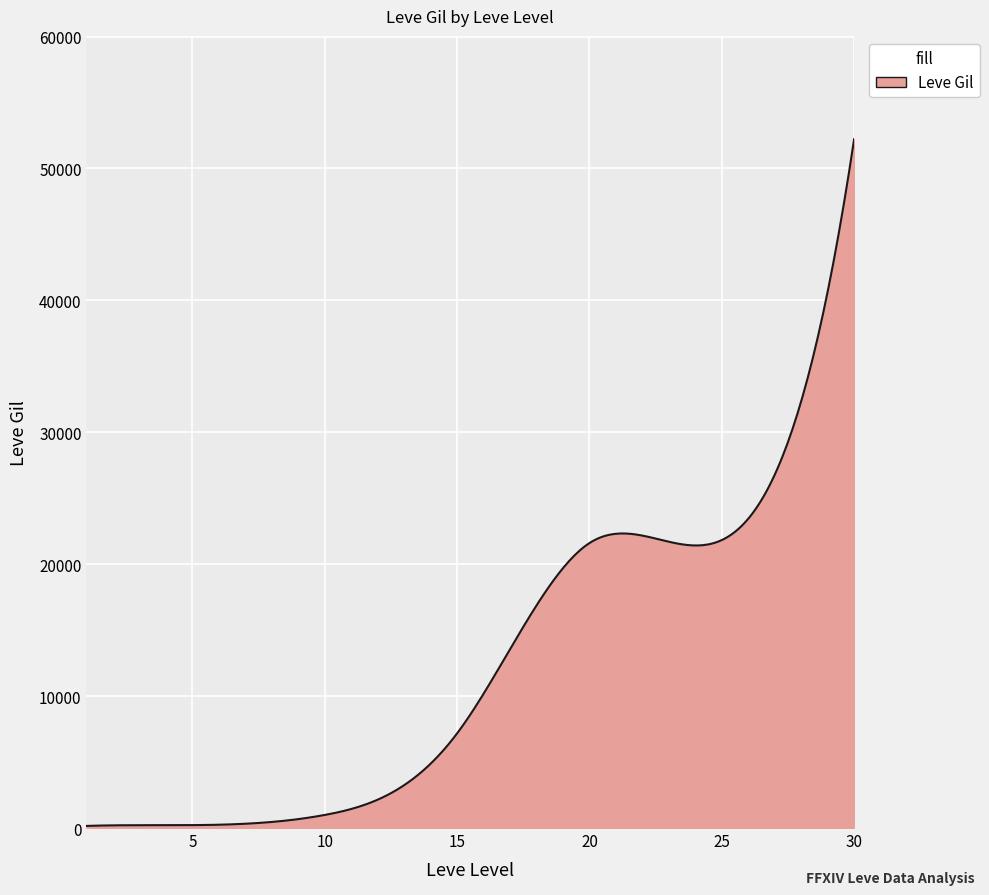

What is the maximum value shown in the chart?

52220.0